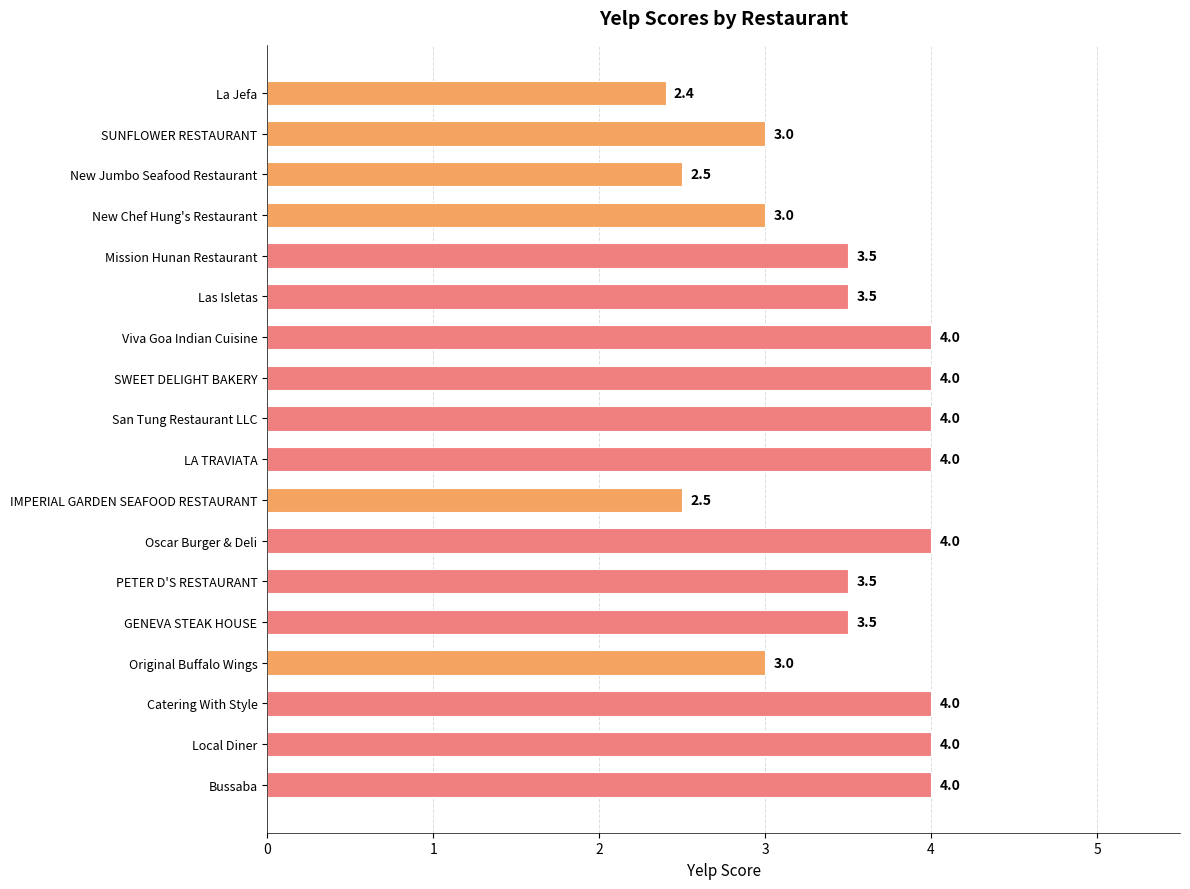

How many bars are there in total?

18